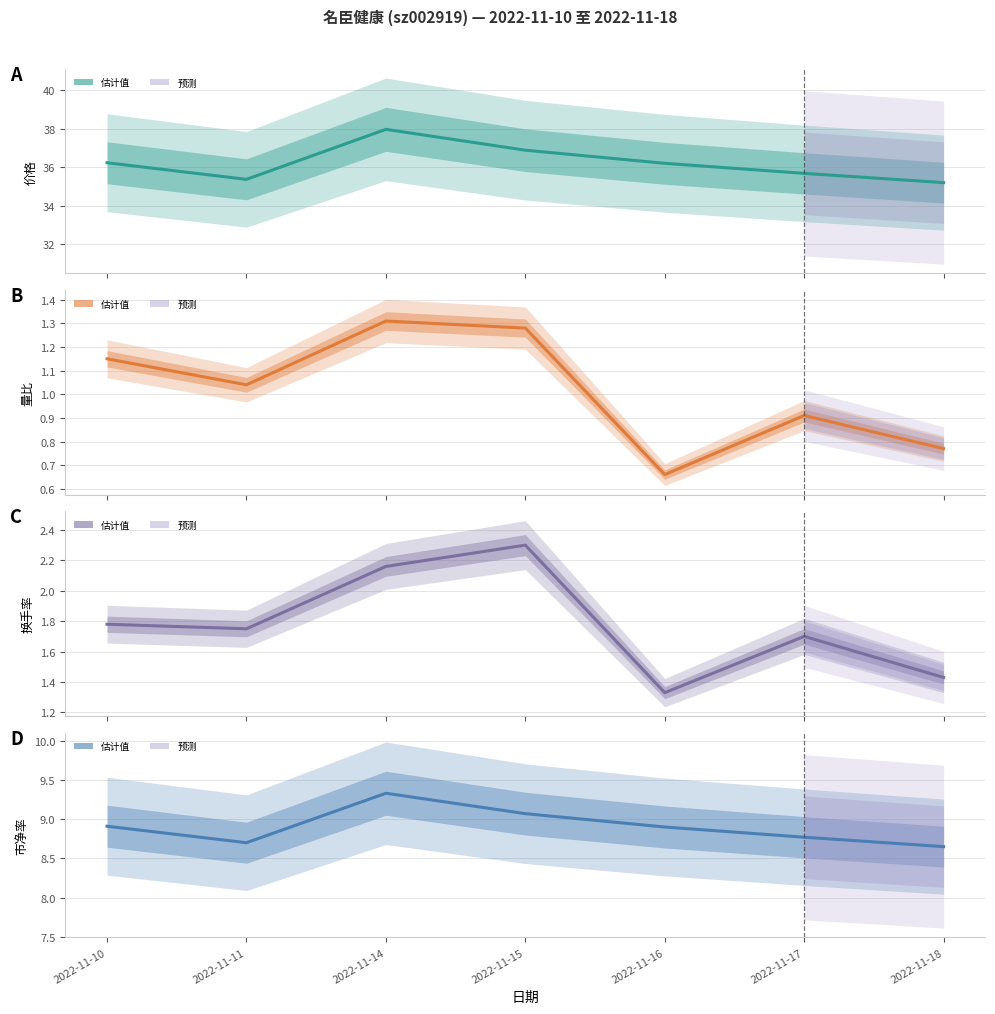

What is the value of the 价格 point at the 1st from the left?

36.2